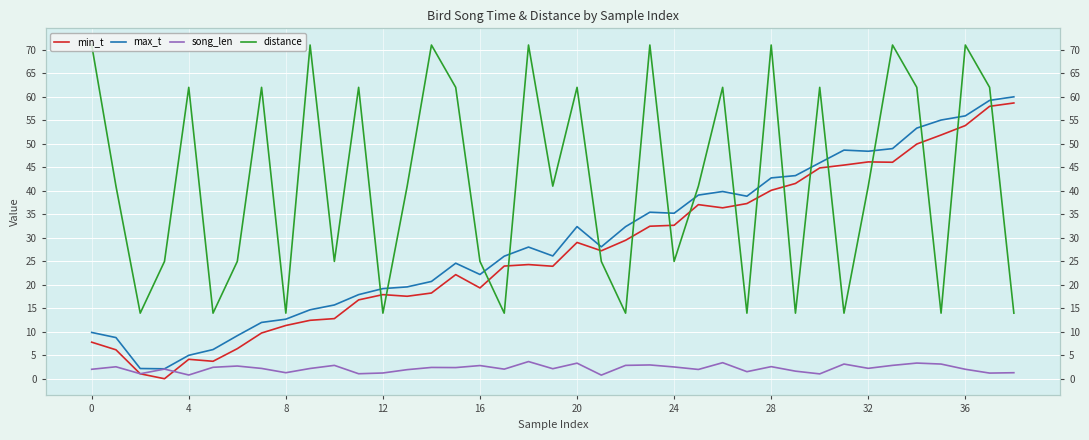

What is the difference between the maximum and minimum values in the song_len series?

2.9